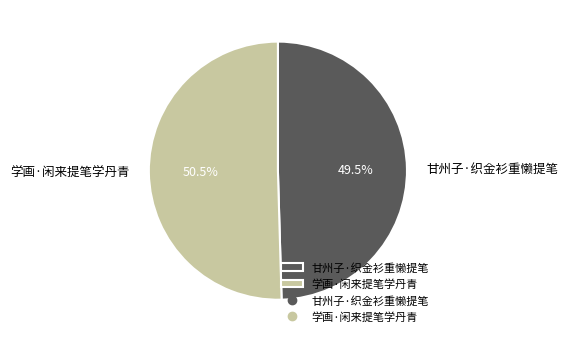

Rank the categories by value from highest to lowest.

学画·闲来提笔学丹青, 甘州子·织金衫重懒提笔